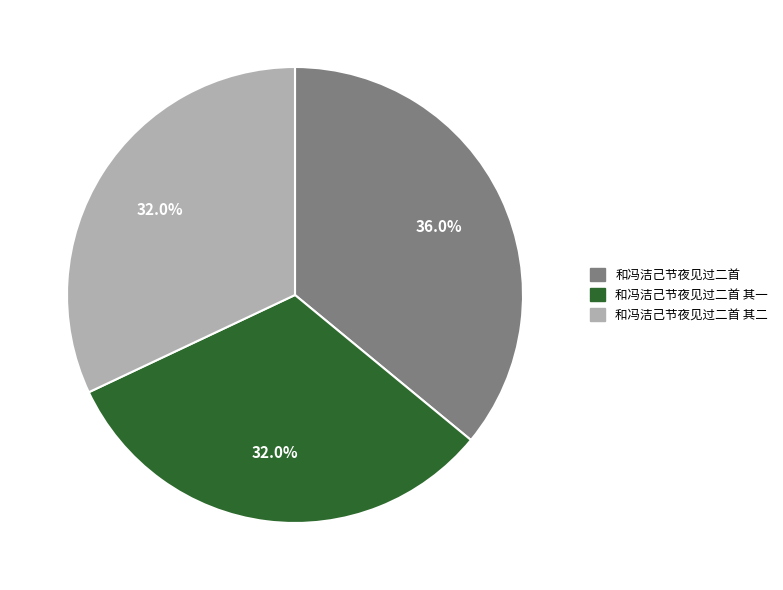

The 和冯洁己节夜见过二首 其一 slice represents 32% of the pie. True or false?

True